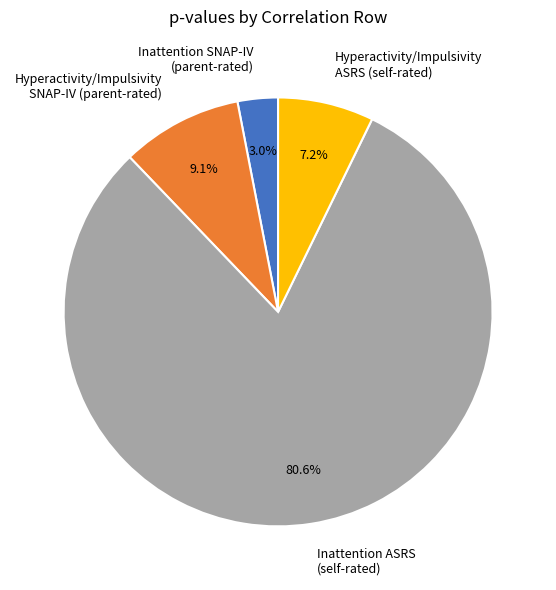

Combined, do Hyperactivity/Impulsivity SNAP-IV (parent-rated) and Inattention ASRS (self-rated) account for over 50%?

Yes